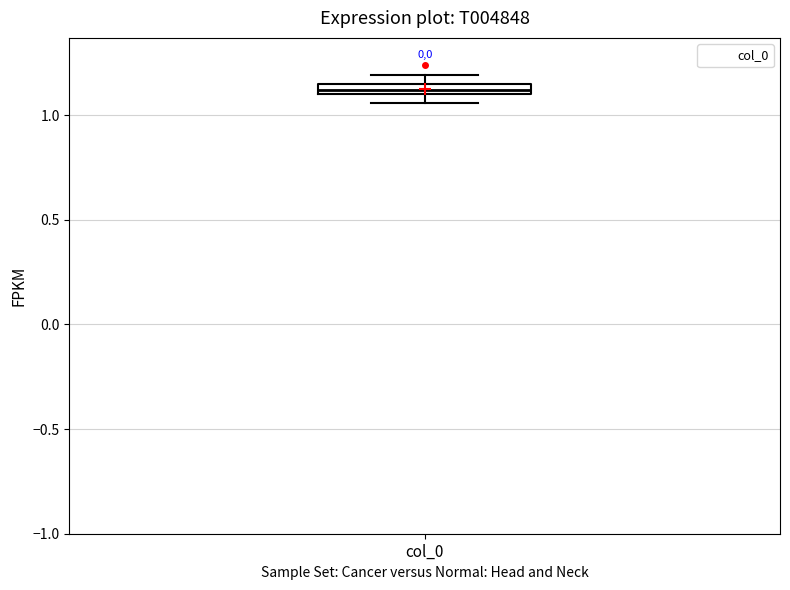

Where is the upper edge of the box for col_0 on the y-axis? The values are not printed on the chart, so give them approximately, as read against the axis.

1.15